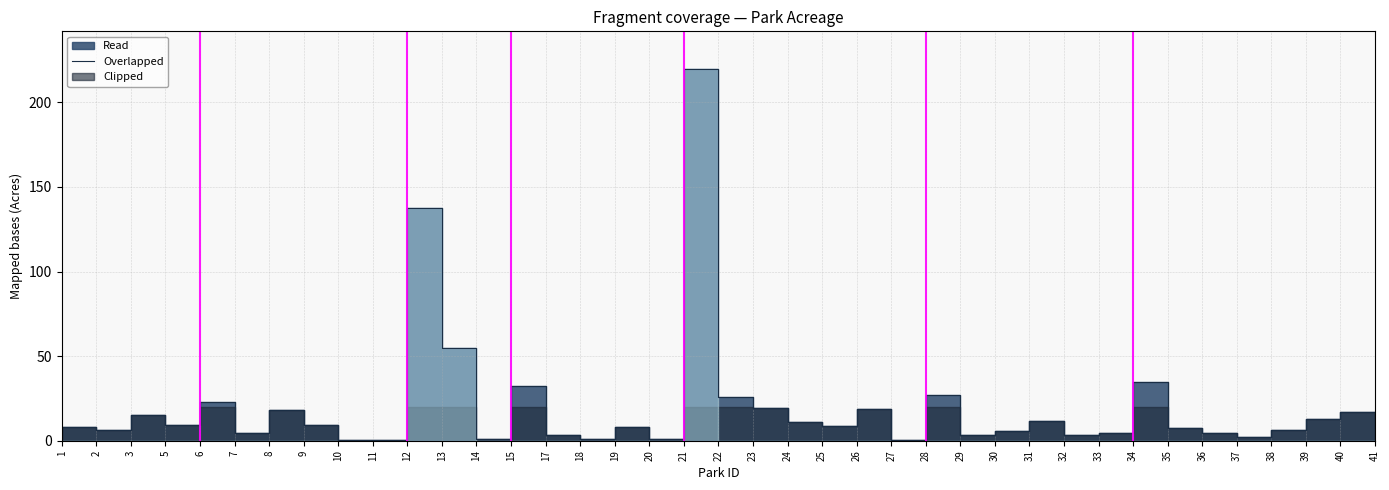

What is the sum of the values at 11 and 19?

8.7